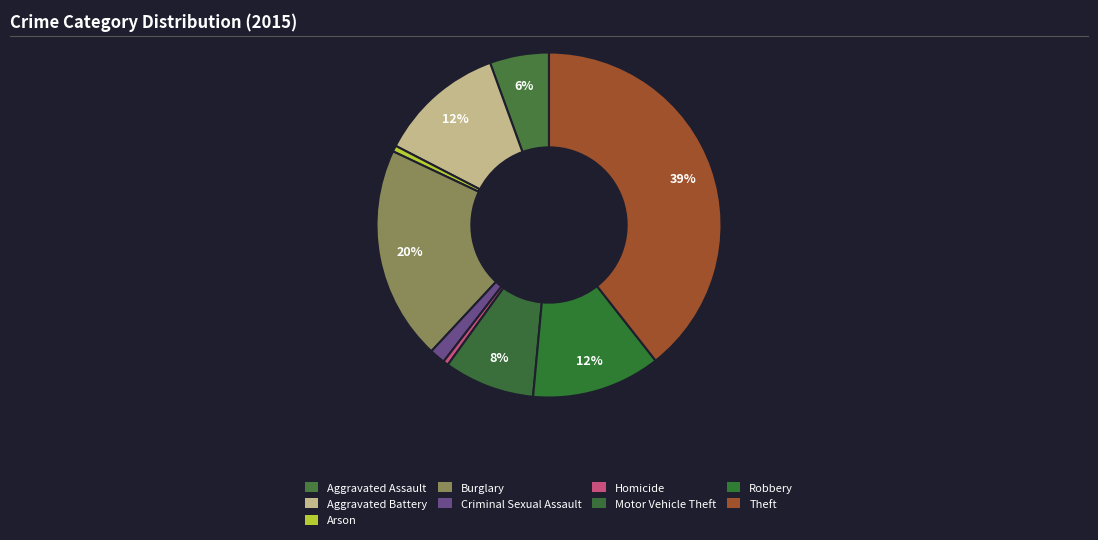

Rank the categories by value from lowest to highest.

Homicide, Arson, Criminal Sexual Assault, Aggravated Assault, Motor Vehicle Theft, Aggravated Battery, Robbery, Burglary, Theft